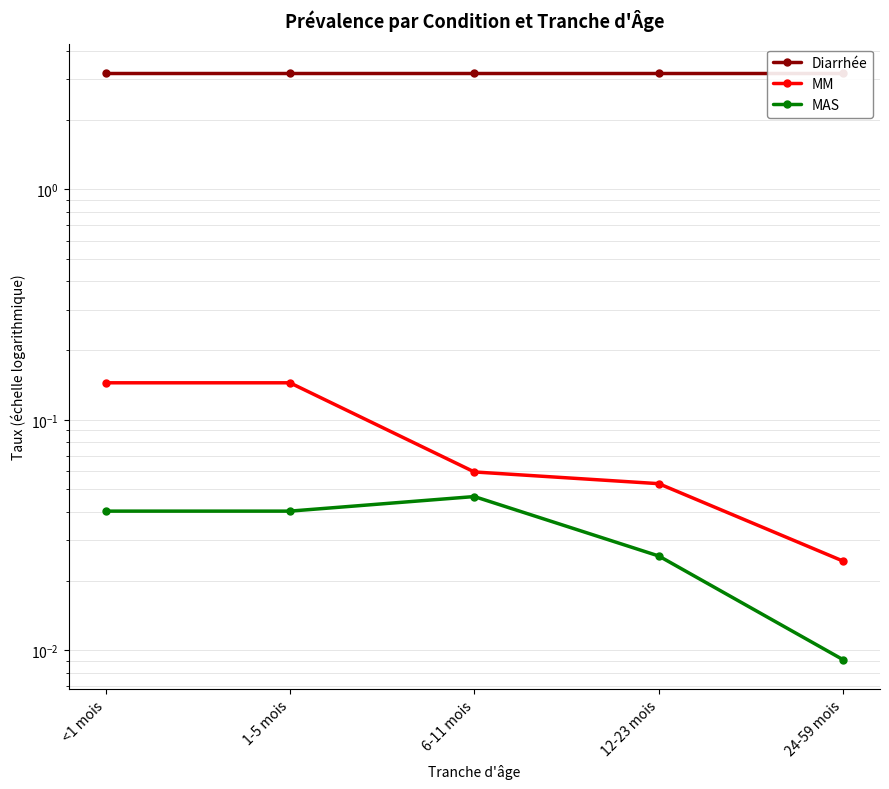

The value of MAS at <1 mois is 0.0. True or false?

True